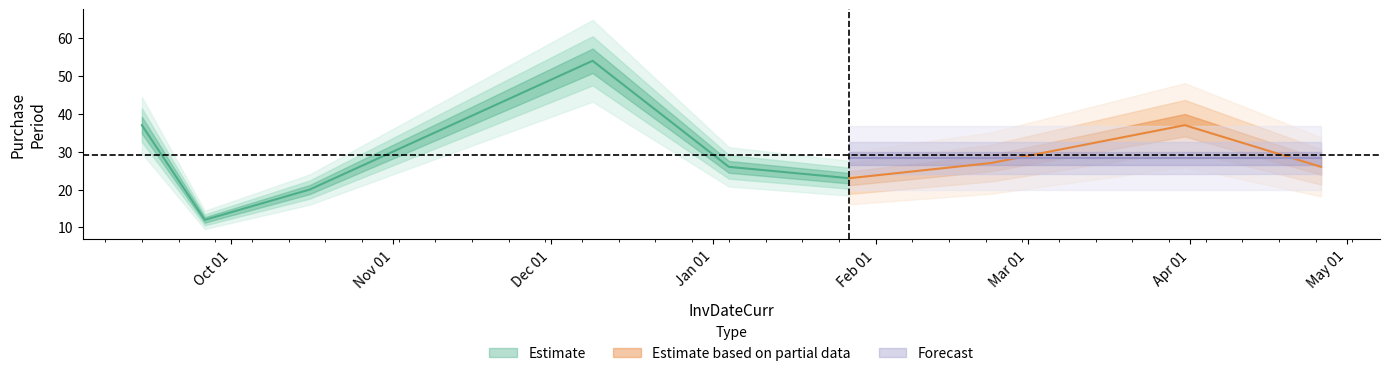

Which category has the lowest value across all series?

2015-09-26